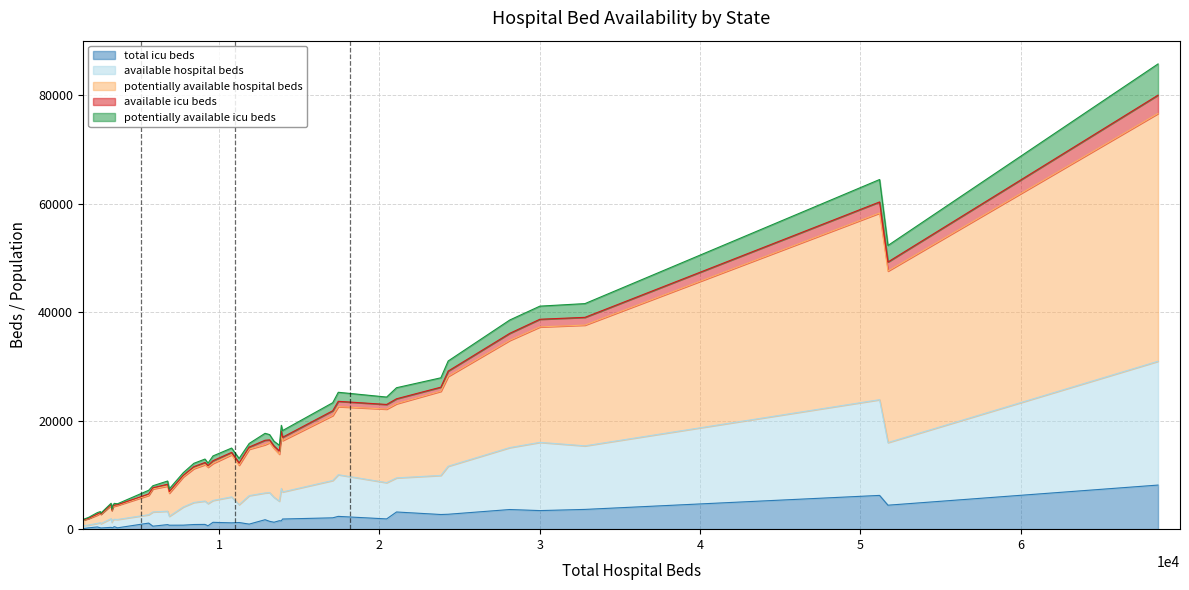

The value of potentially_available_icu_beds at NJ is 2340. True or false?

False